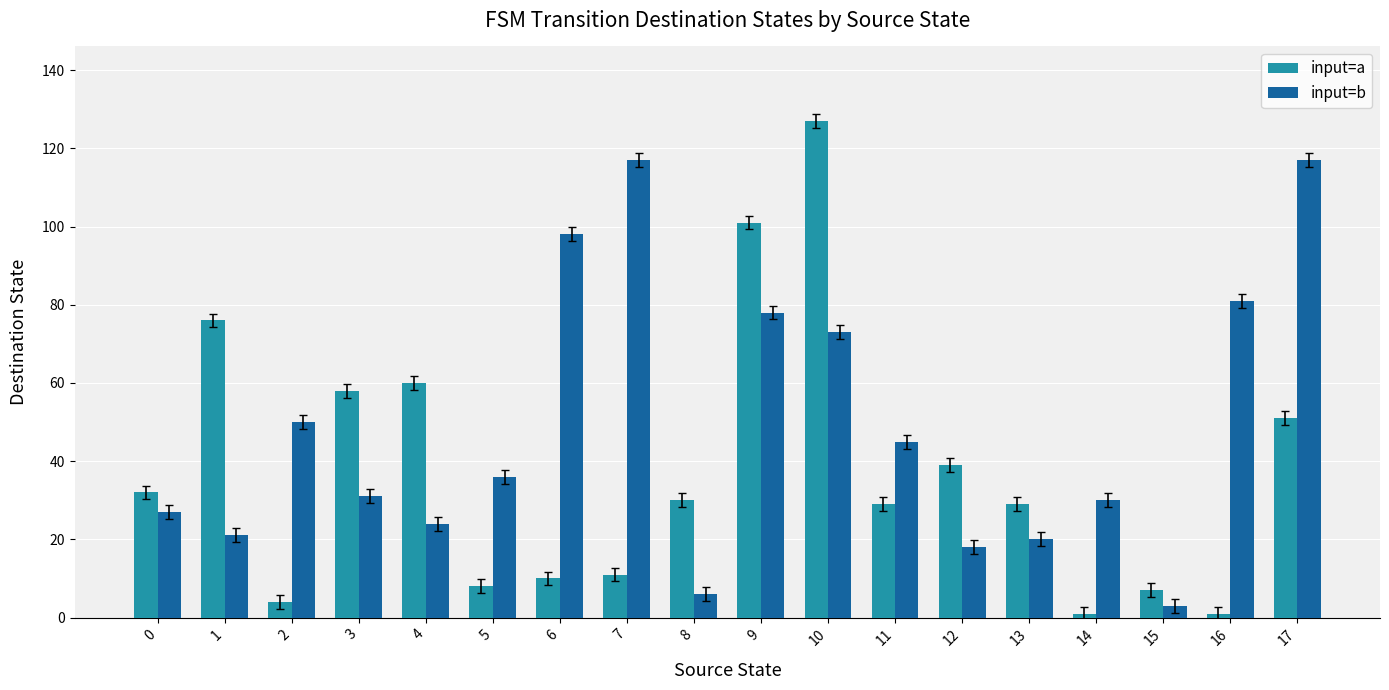

What are all the series names shown in the legend?

input=a, input=b